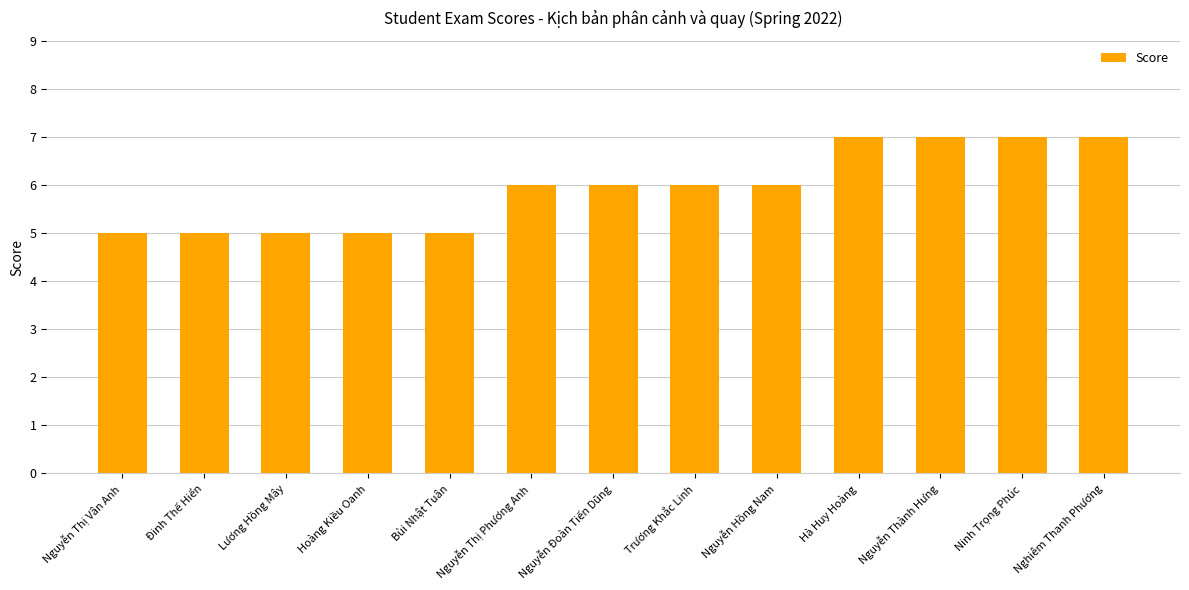

What is the maximum value shown in the chart?

7